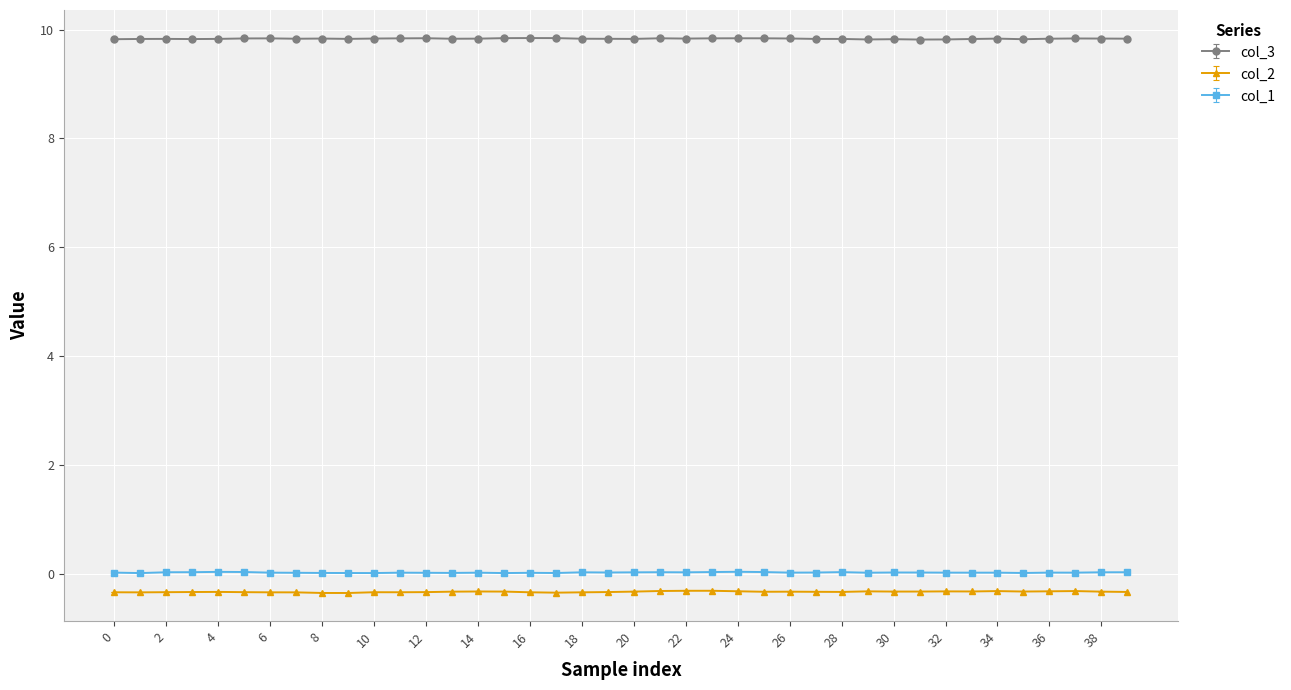

True or false: col_2 and col_1 cross at least once.

False